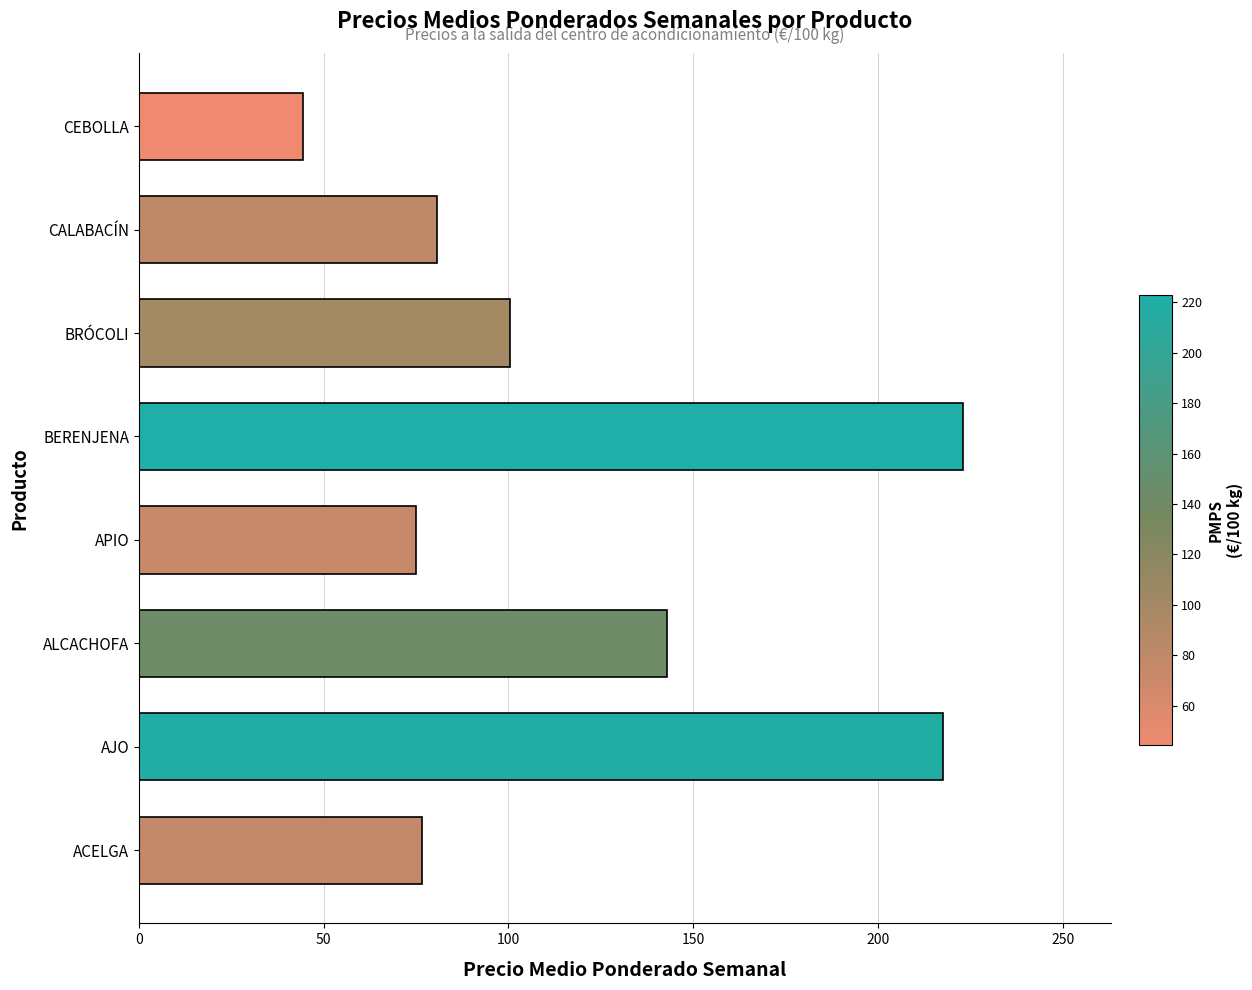

Reading bottom to top, list all the values displayed in this chart.

ACELGA=76.7	AJO=217.5	ALCACHOFA=142.9	APIO=75.0	BERENJENA=222.9	BRÓCOLI=100.5	CALABACÍN=80.6	CEBOLLA=44.4